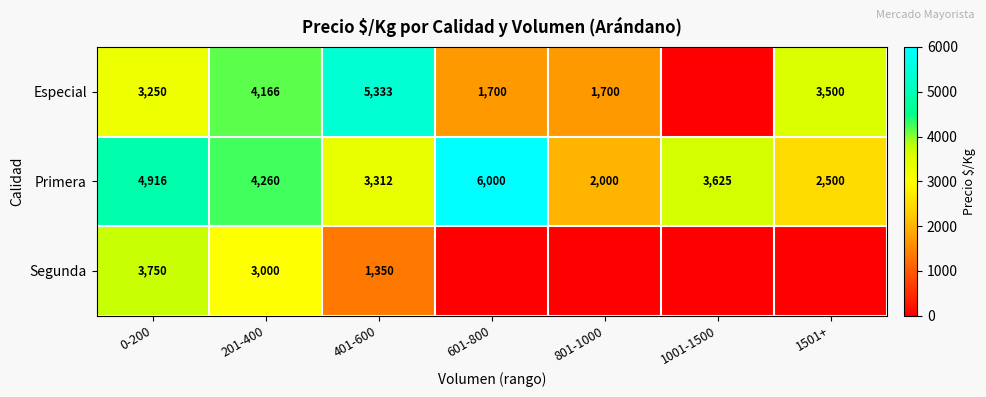

What is the average value of the Primera series?

3802